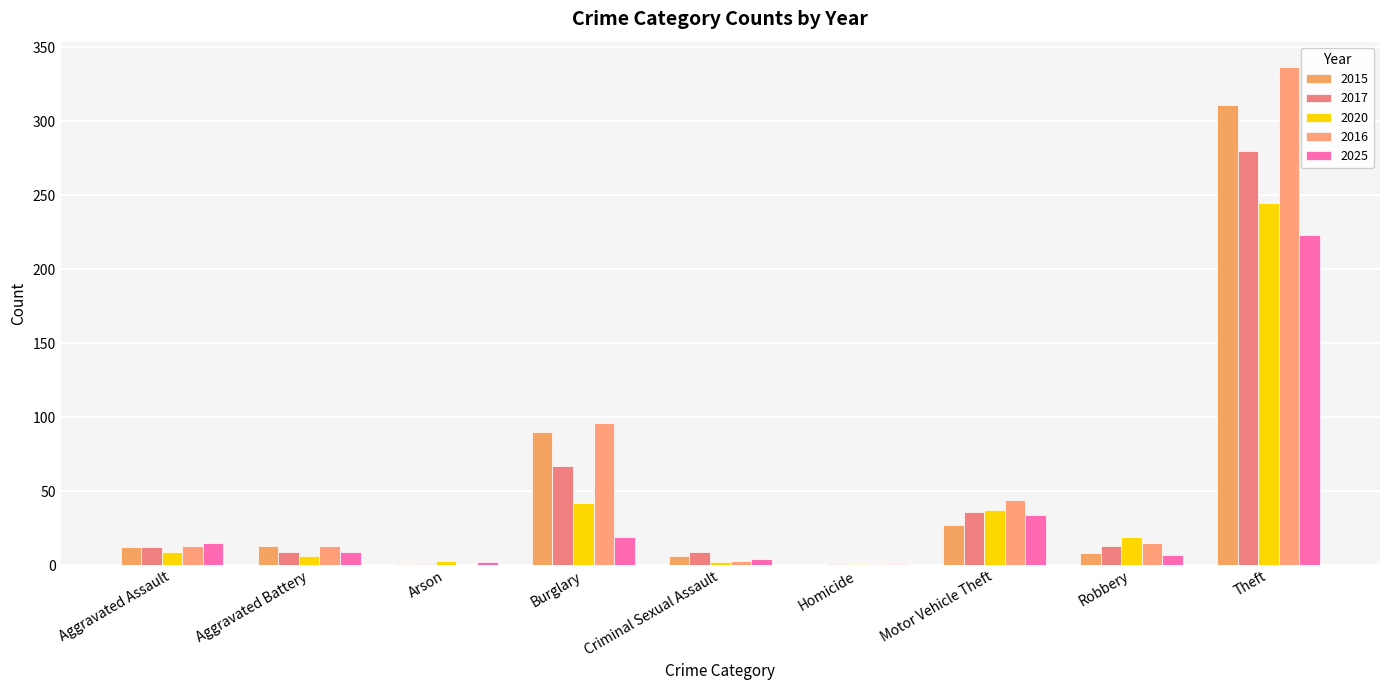

List the series in order of their peak value, lowest first.

2025, 2020, 2017, 2015, 2016